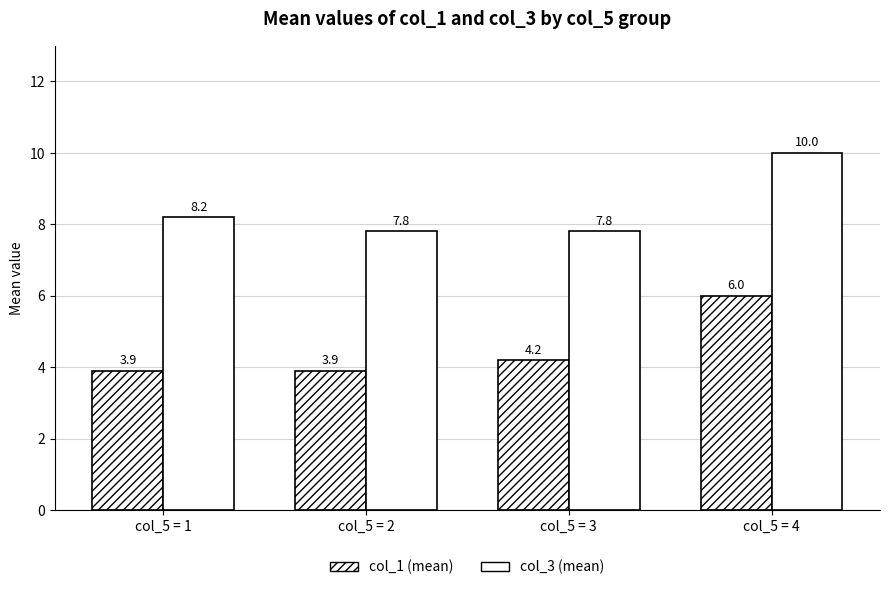

Which category has the highest value in the col_3 (mean) series?

col_5 = 4